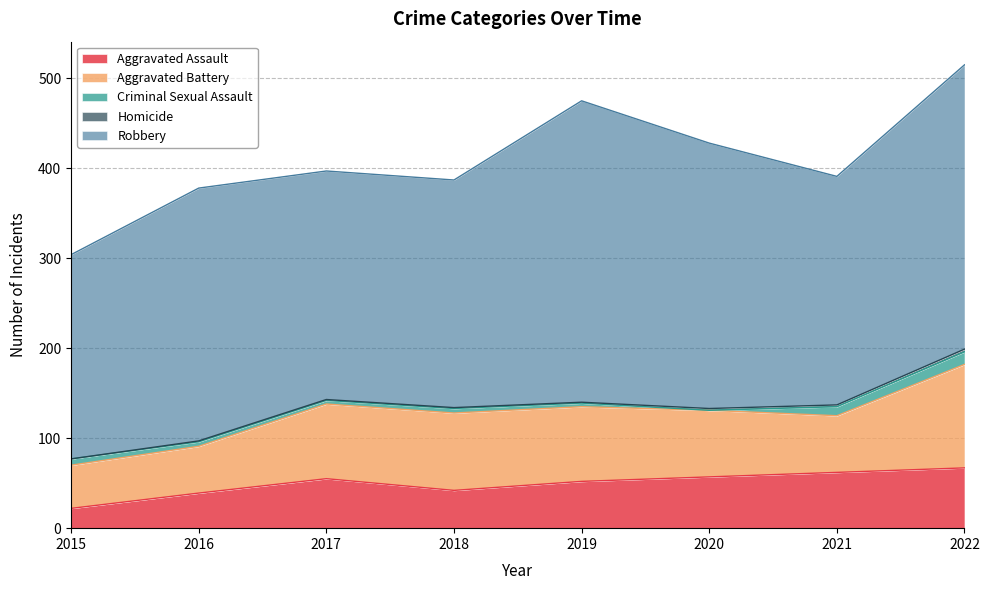

Does the chart have visible grid lines?

Yes